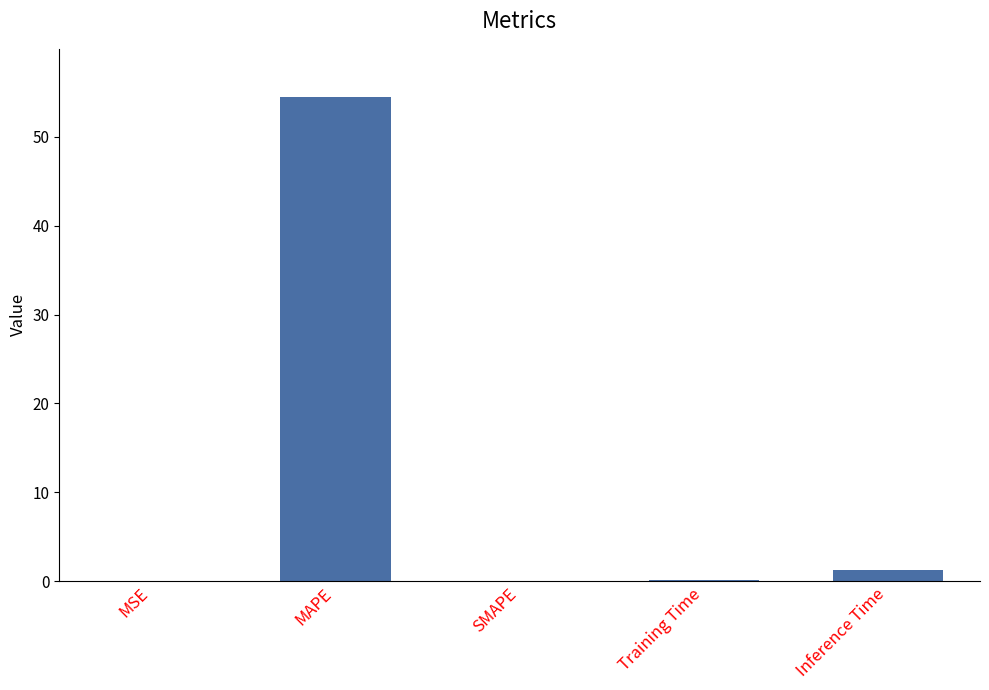

Is it true that the value at MAPE is 94.3?

False